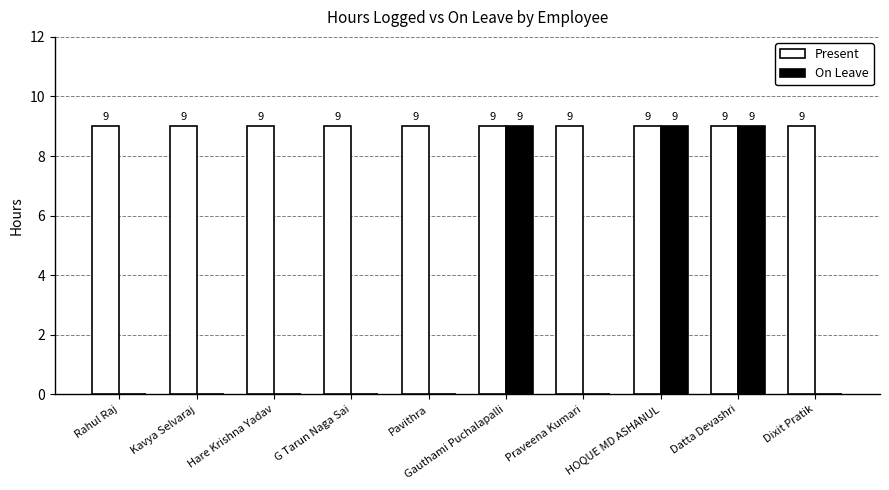

Reading left to right, extract all data points from this chart.

Present: 9	9	9	9	9	9	9	9	9	9
On Leave: 0	0	0	0	0	9	0	9	9	0